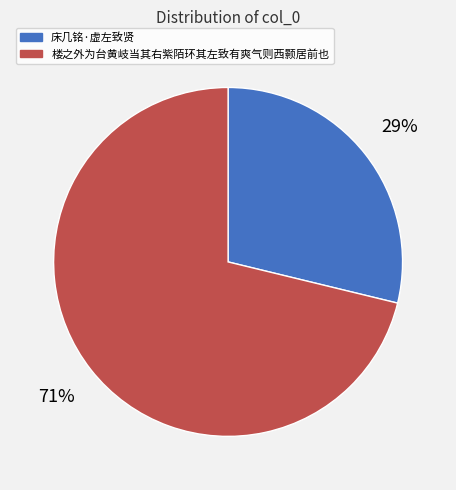

Is the sum of 楼之外为台黄岐当其右紫陌环其左致有爽气则西颢居前也 and 床几铭·虚左致贤 greater than half?

Yes